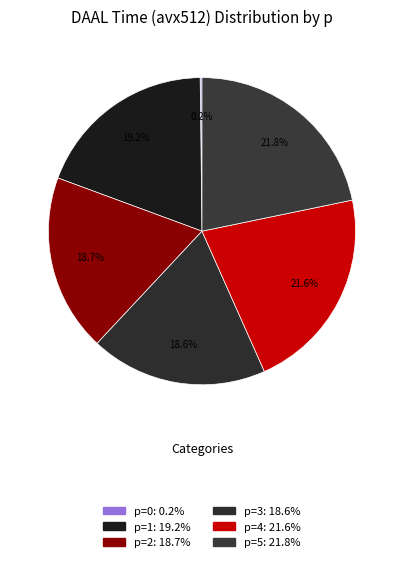

Does p=1 represent more than half of the total?

No